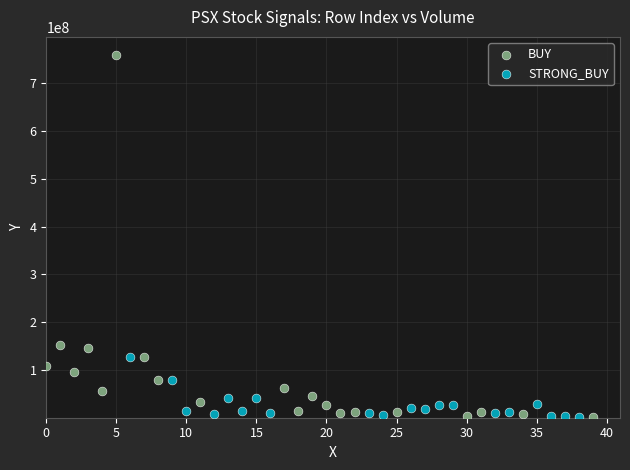

Which series has the largest Y range (max minus min)?

BUY